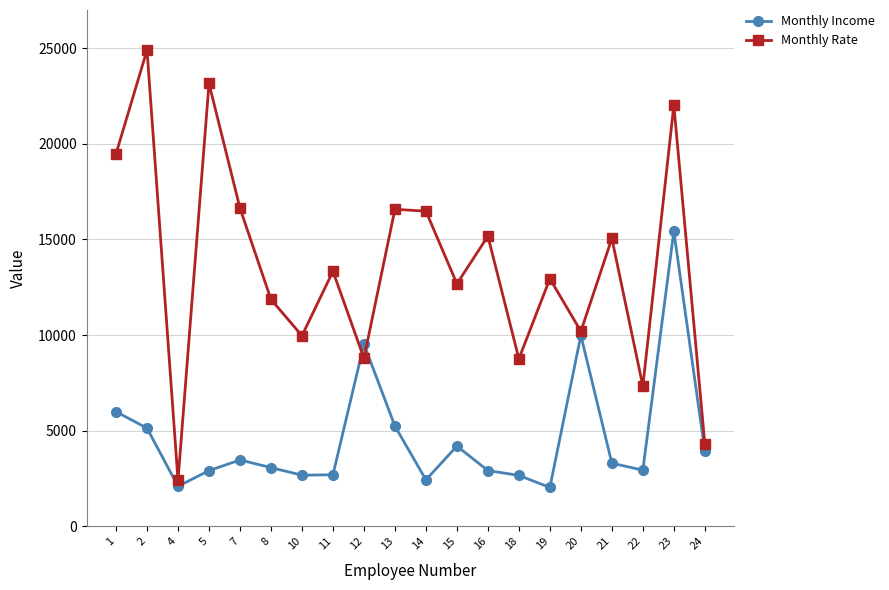

Which series changed the most between 4 and 19?

Monthly Rate